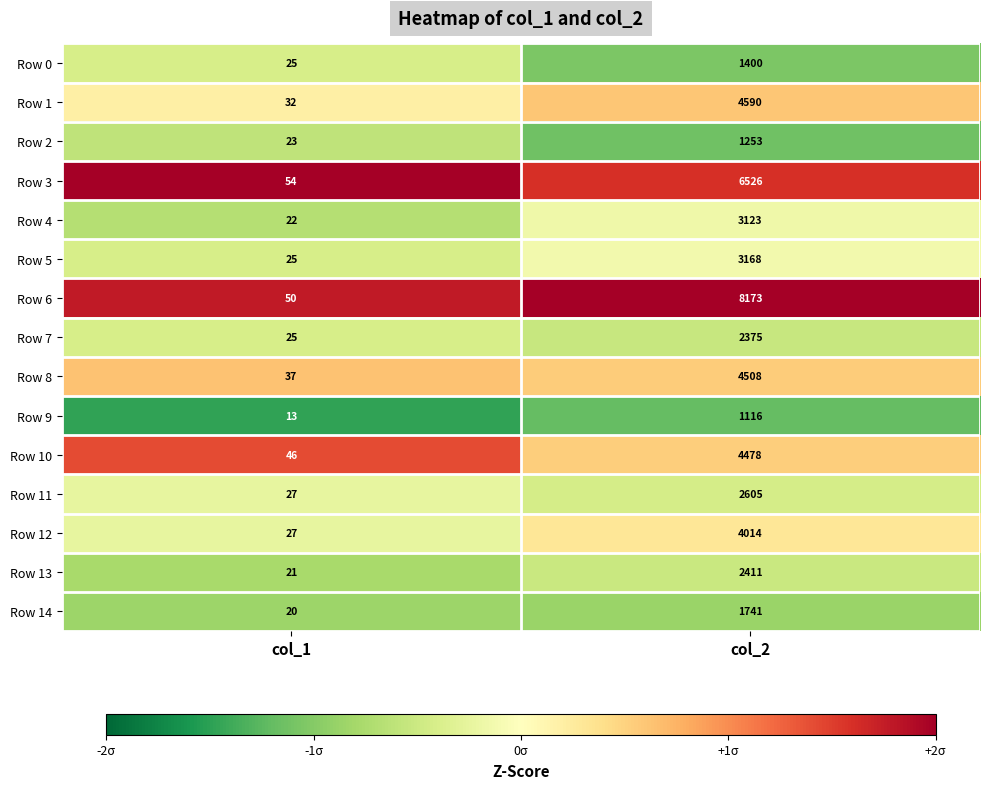

How many data points does each series have?

2